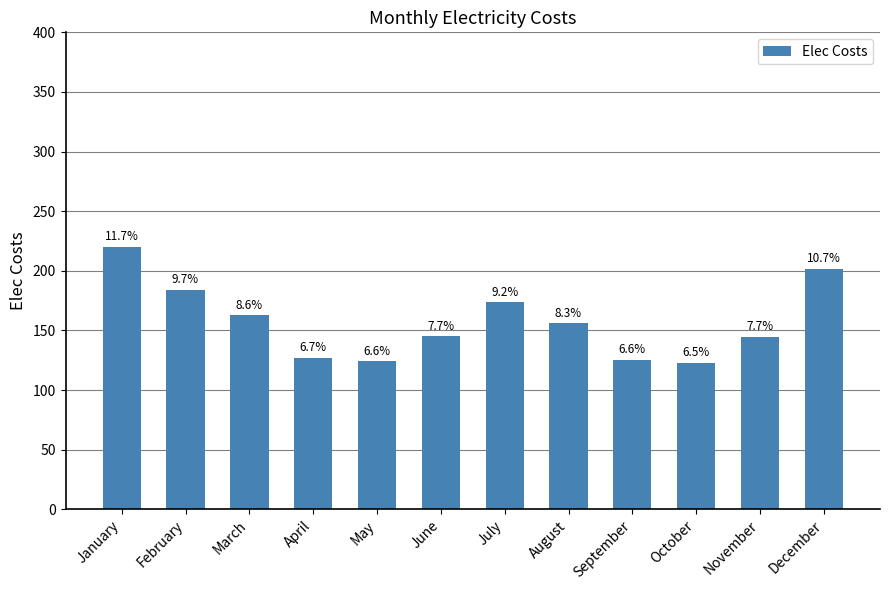

What is the change in value from September to October?

-2.3